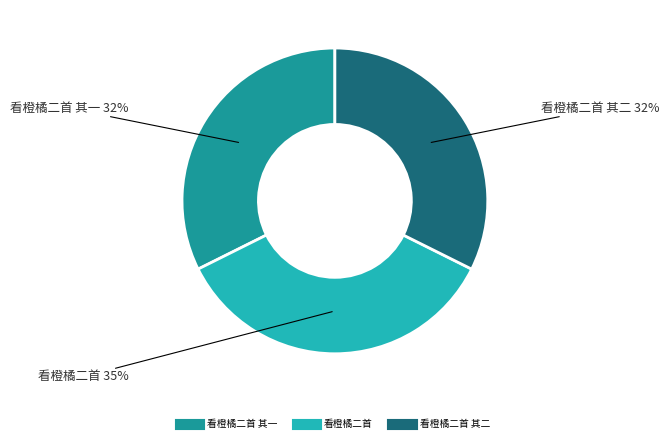

To the nearest percent, what is the difference between the largest and smallest slice percentages?

3%